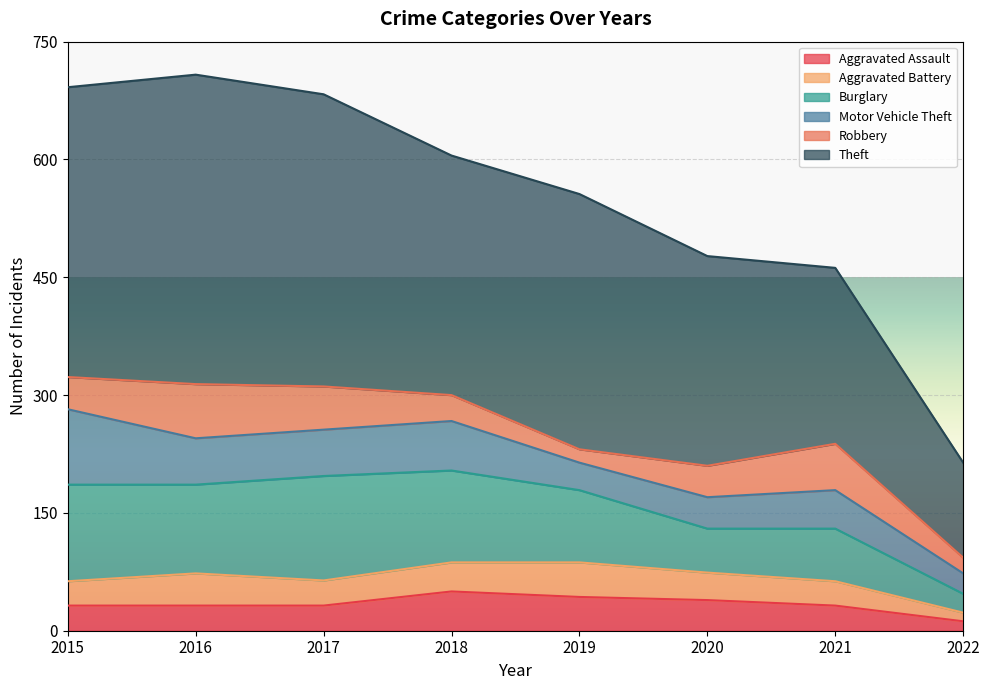

At which label does Theft reach its minimum?

2022